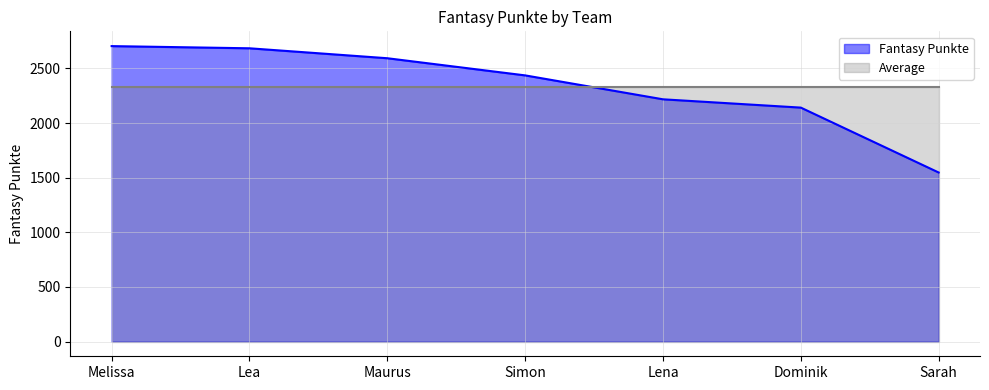

What is the maximum value shown in the chart?

2704.0